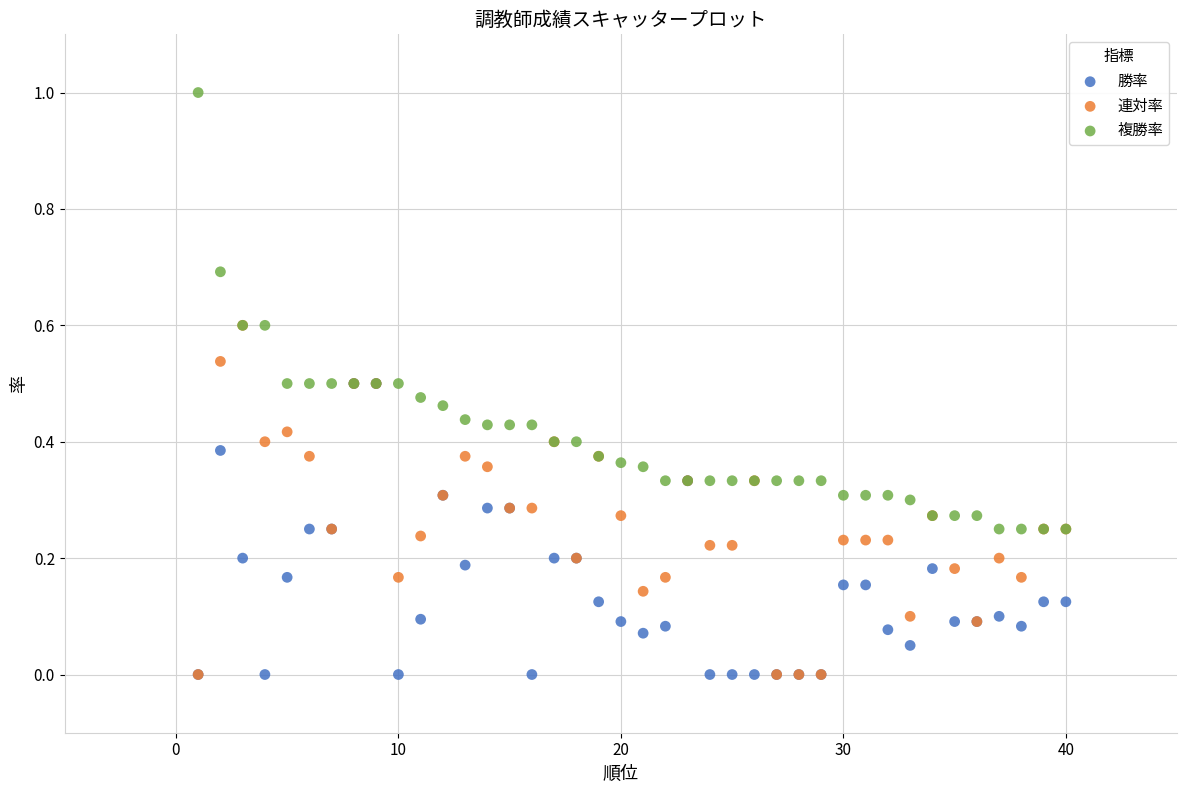

What are all the series names shown in the legend?

勝率, 連対率, 複勝率